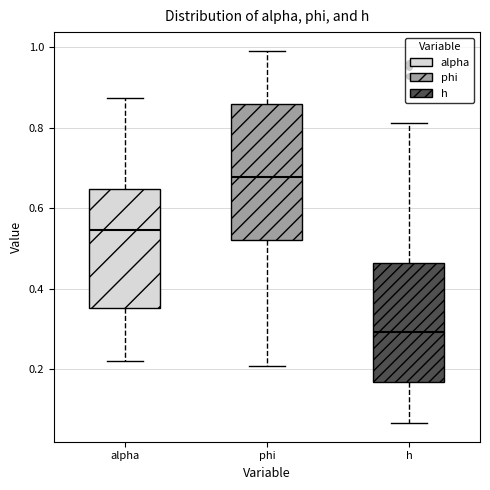

Reading left to right, transcribe this box plot: for each box, give where its median line is, the range the box spans, and where its two whiskers end, as read against the y-axis. The values are not printed on the chart, so give them approximately, as read against the axis.

alpha: median 0.54, box 0.36 to 0.64, whiskers 0.22 to 0.88
phi: median 0.68, box 0.52 to 0.86, whiskers 0.20 to 1.00
h: median 0.30, box 0.16 to 0.46, whiskers 0.06 to 0.82